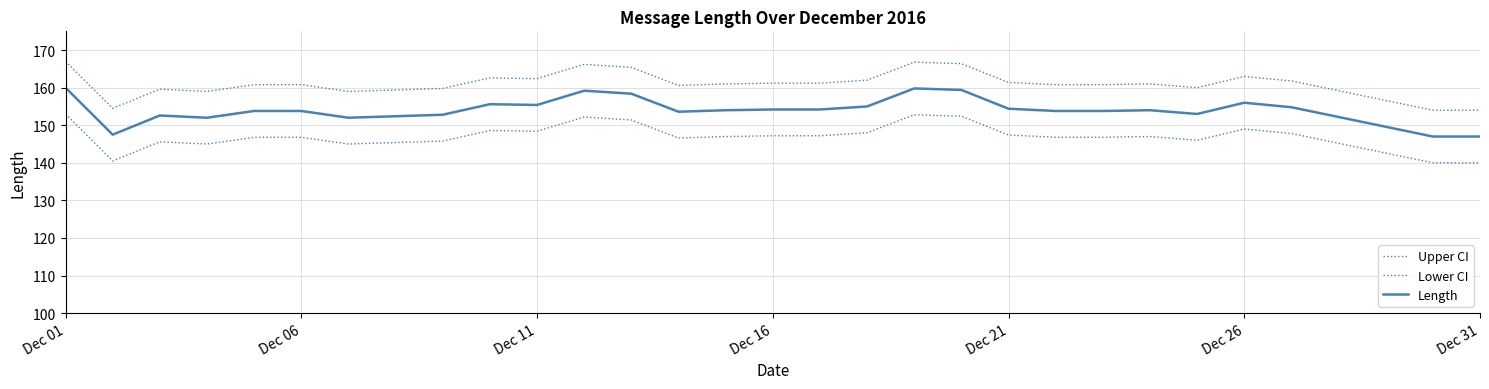

True or false: Length and Upper CI intersect in this chart.

False